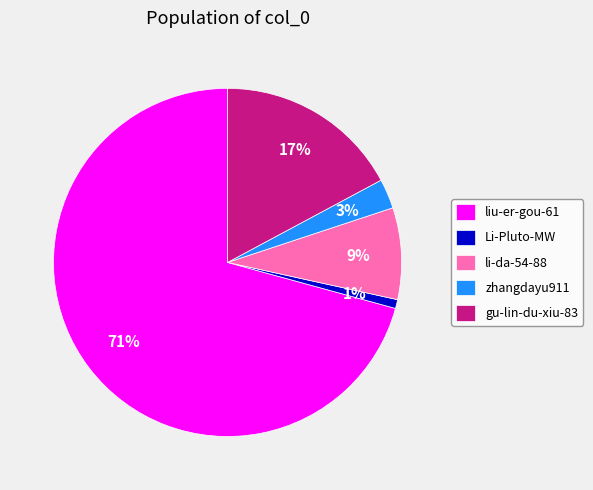

Do zhangdayu911 and gu-lin-du-xiu-83 together represent more than half of the pie?

No